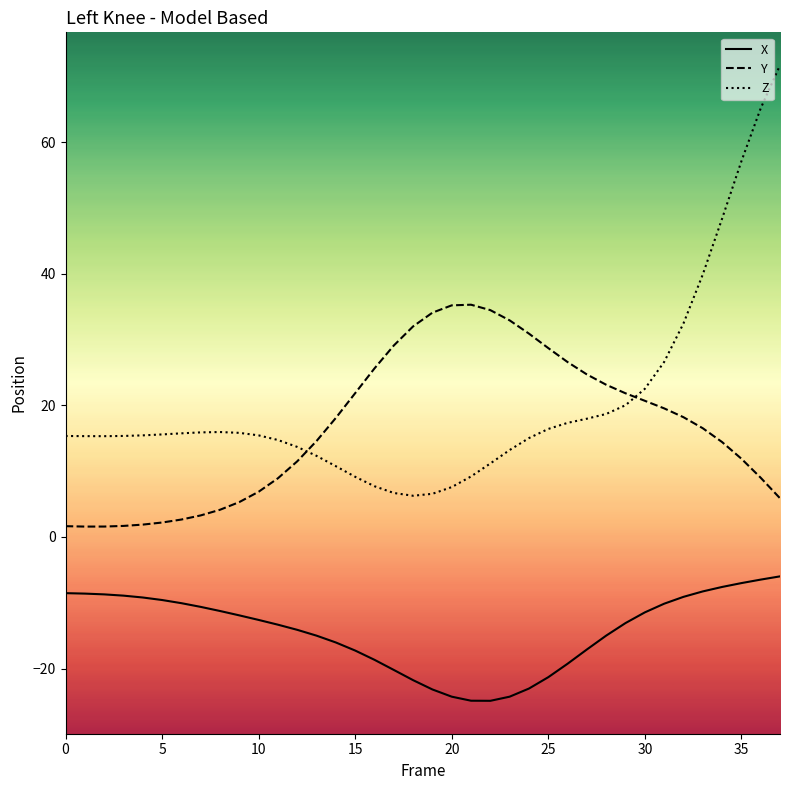

Which series ends up on top after the final intersection of Z and Y?

Z